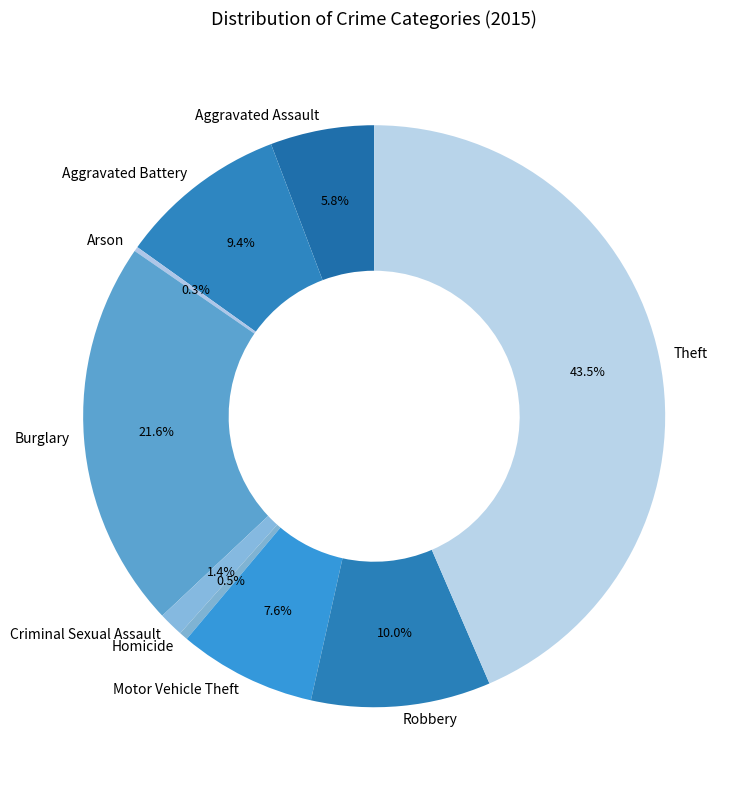

To the nearest percent, what percentage of the pie is Robbery?

10%